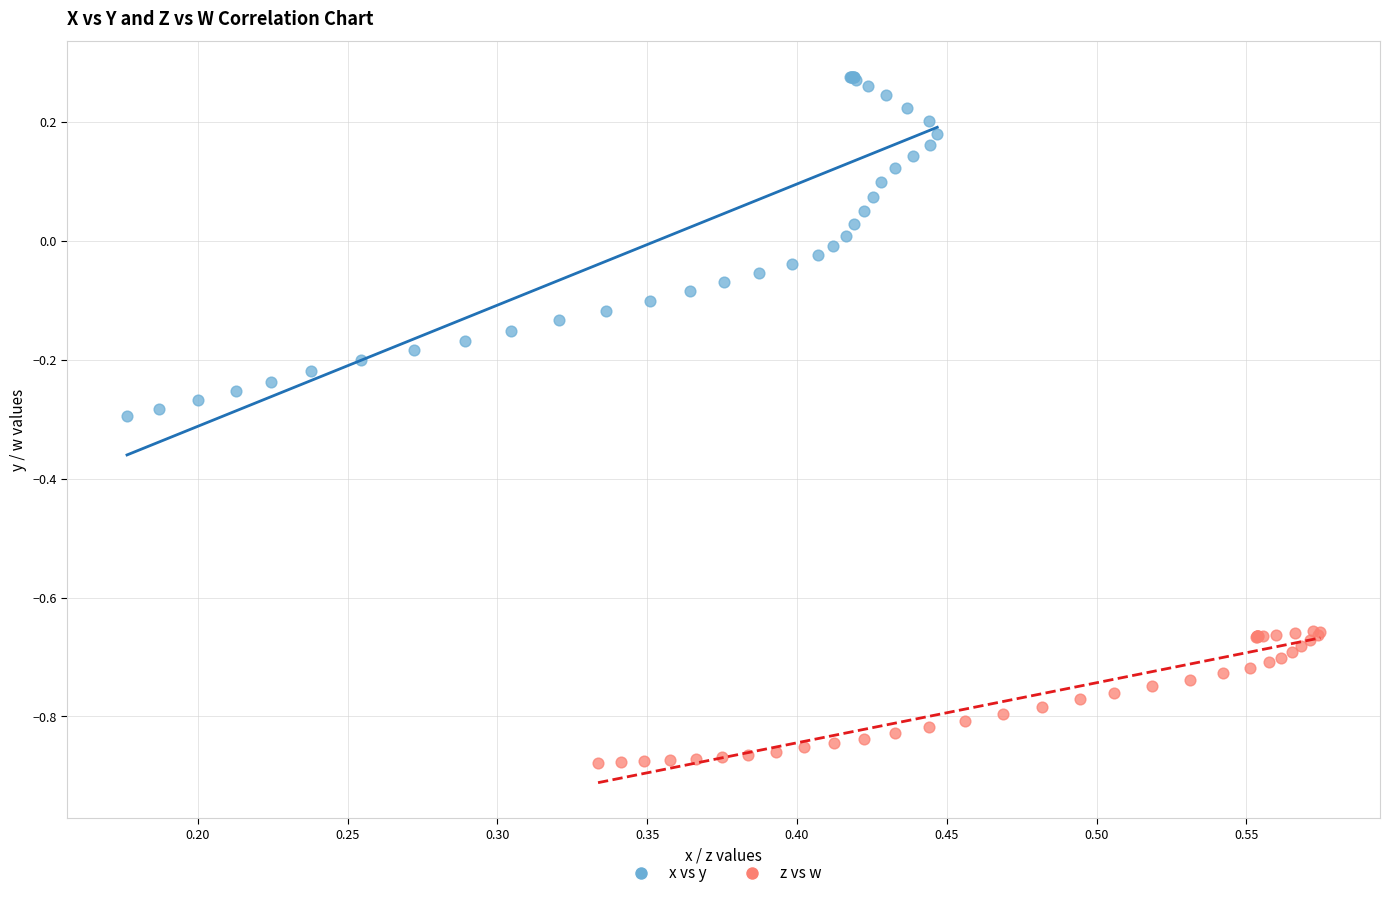

Which series has the largest Y range (max minus min)?

x vs y